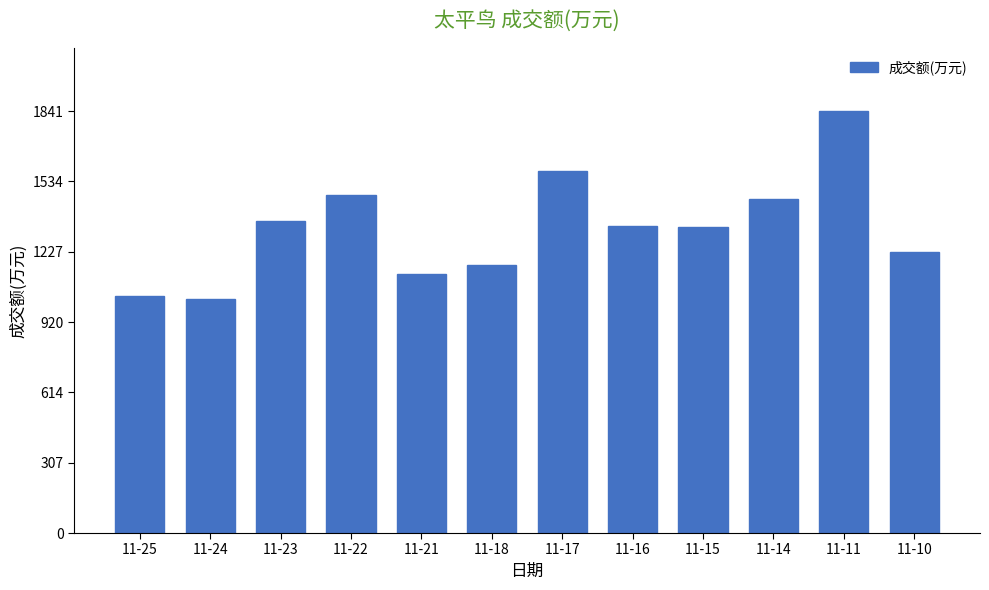

Approximately how many times larger is the value at 11-15 compared to 11-14?

0.9